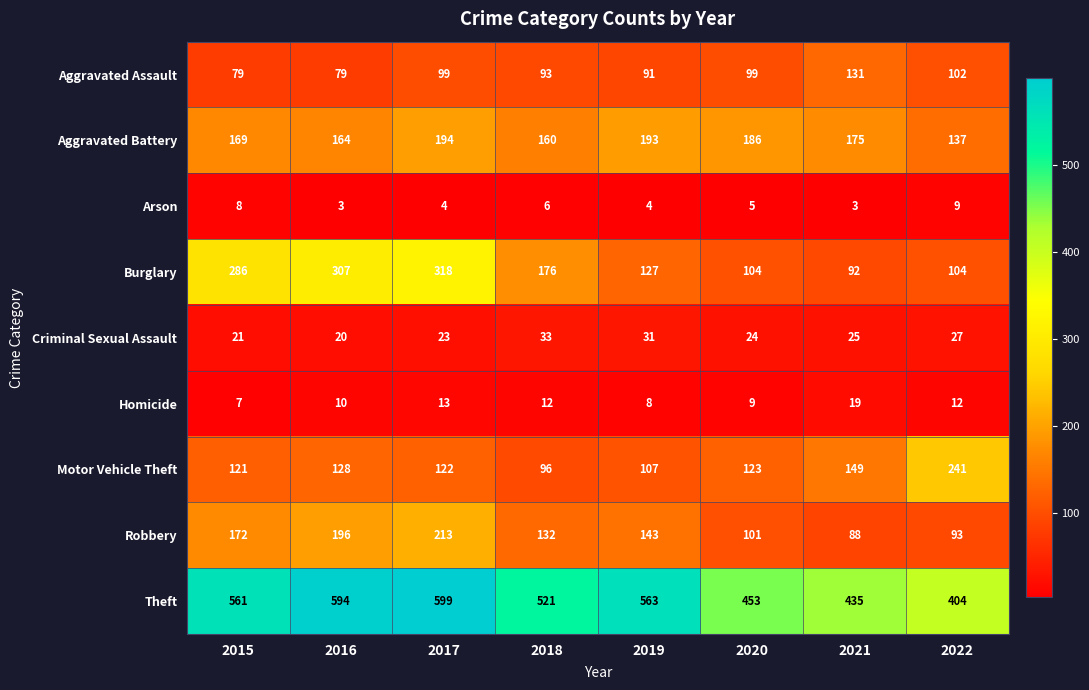

Where is Theft nearest to the value 501?

2018